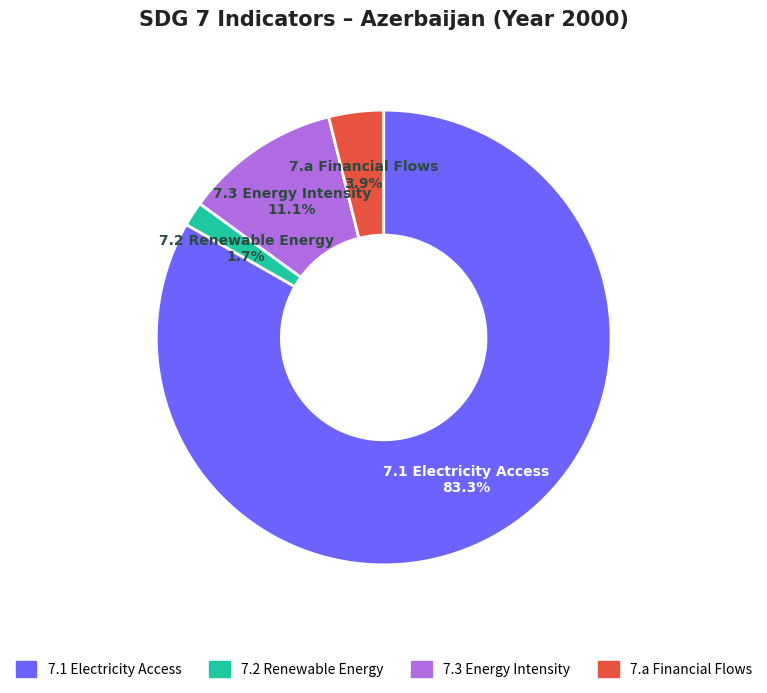

Is there a majority slice in this chart?

Yes